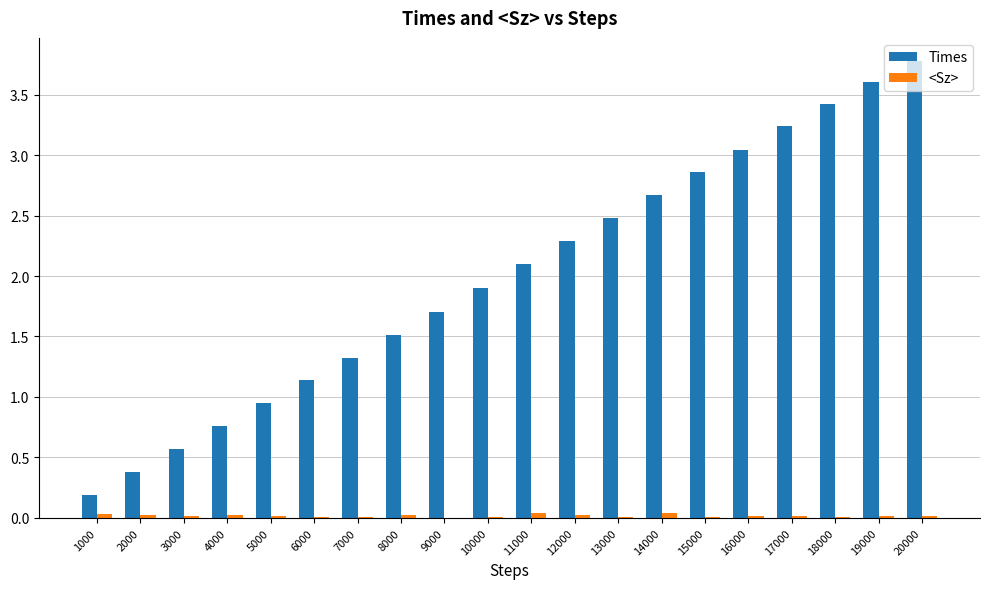

Where is Times nearest to the value 1?

5000